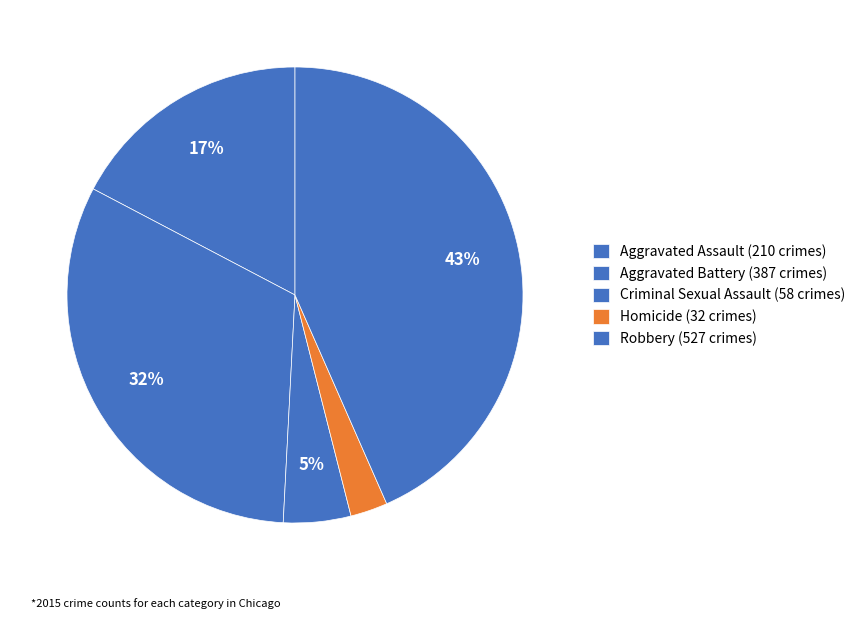

How many slices are in this pie chart?

5